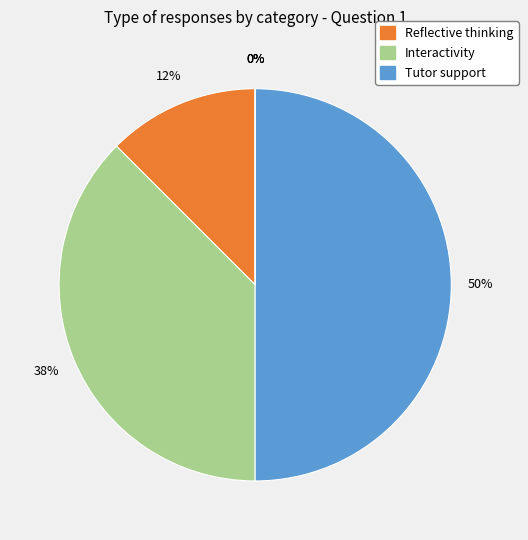

Is it true that Reflective thinking is 12% of the pie?

True